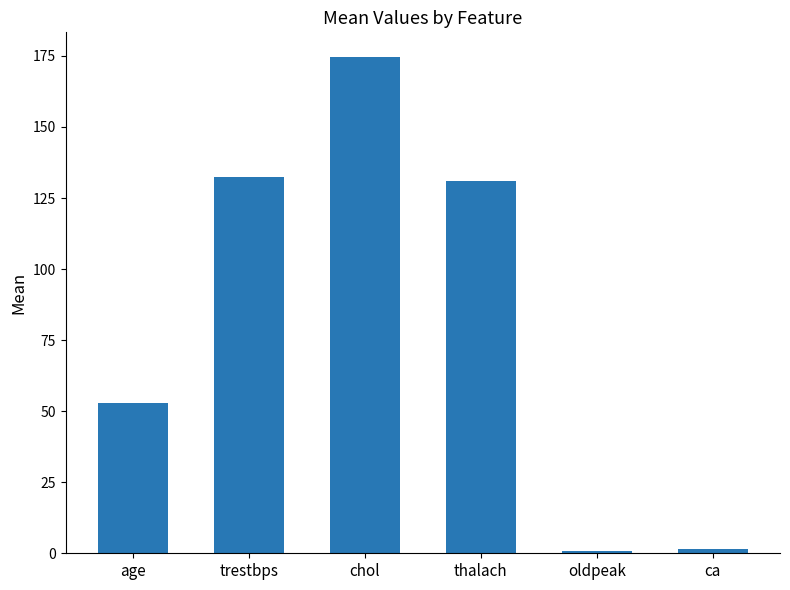

Are the bars horizontal?

No